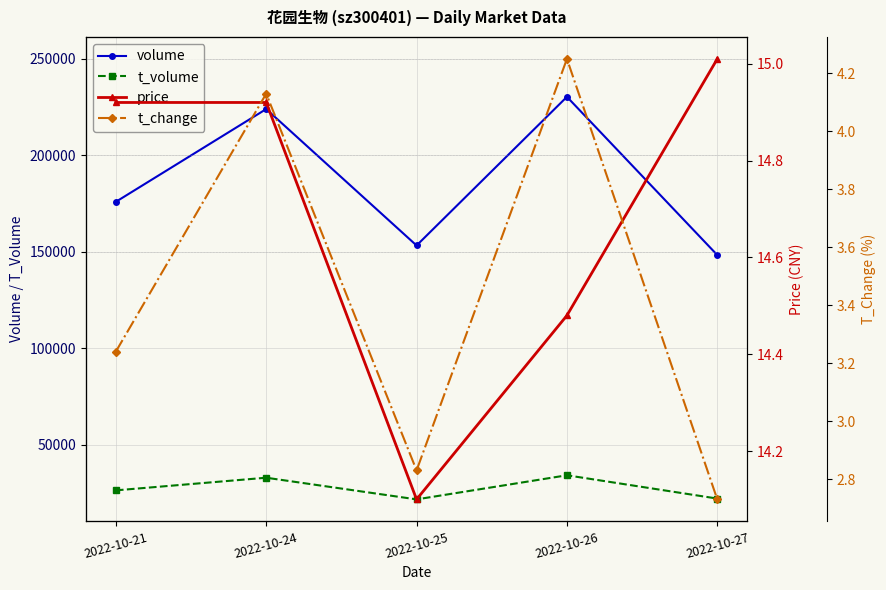

Reading left to right, transcribe all the data shown in this chart.

volume: 175897.0	223992.0	153248.0	230338.0	148290.0
t_volume: 26260.0	32815.0	21580.0	34082.0	21997.0
price: 14.9	14.9	14.1	14.5	15.0
t_change: 3.2	4.1	2.8	4.2	2.7